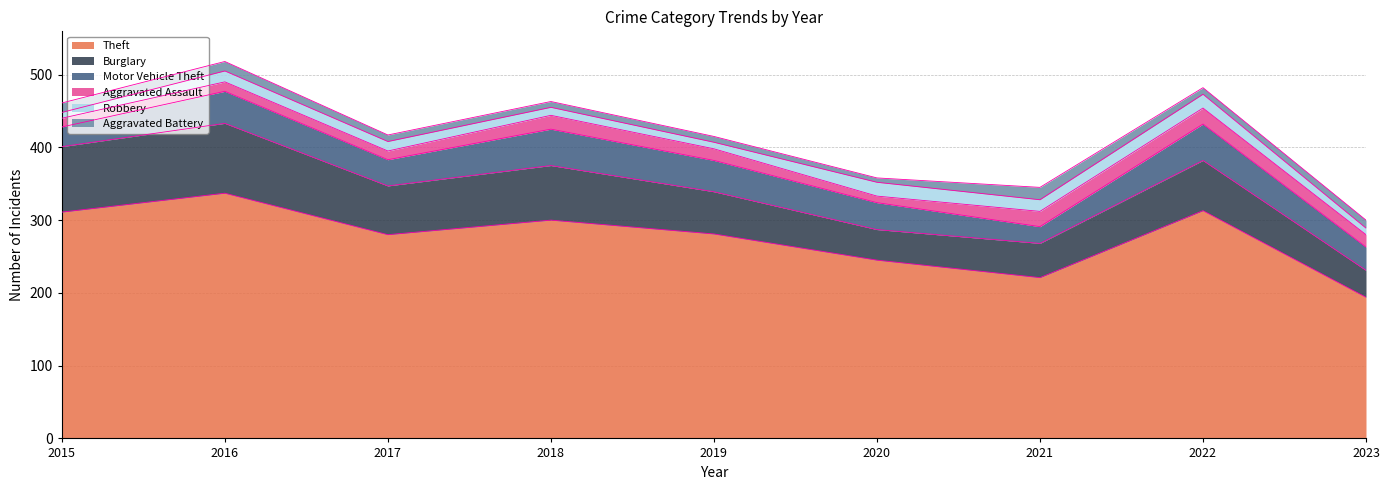

How many distinct data groups are displayed?

6